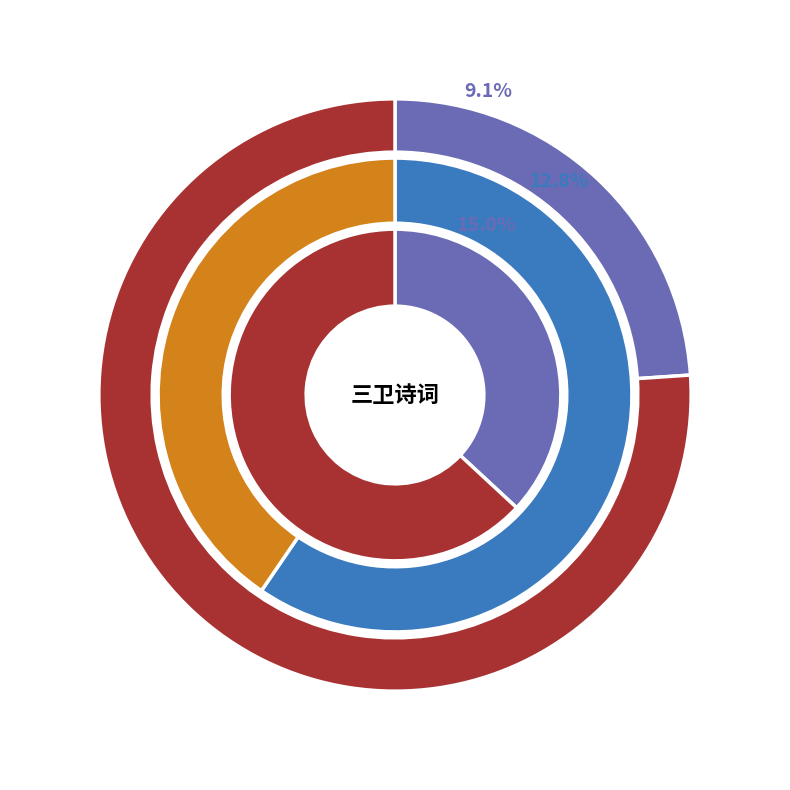

What is the smallest slice in the pie chart?

厚之将试三卫有诗谢人送蒲萄为次韵